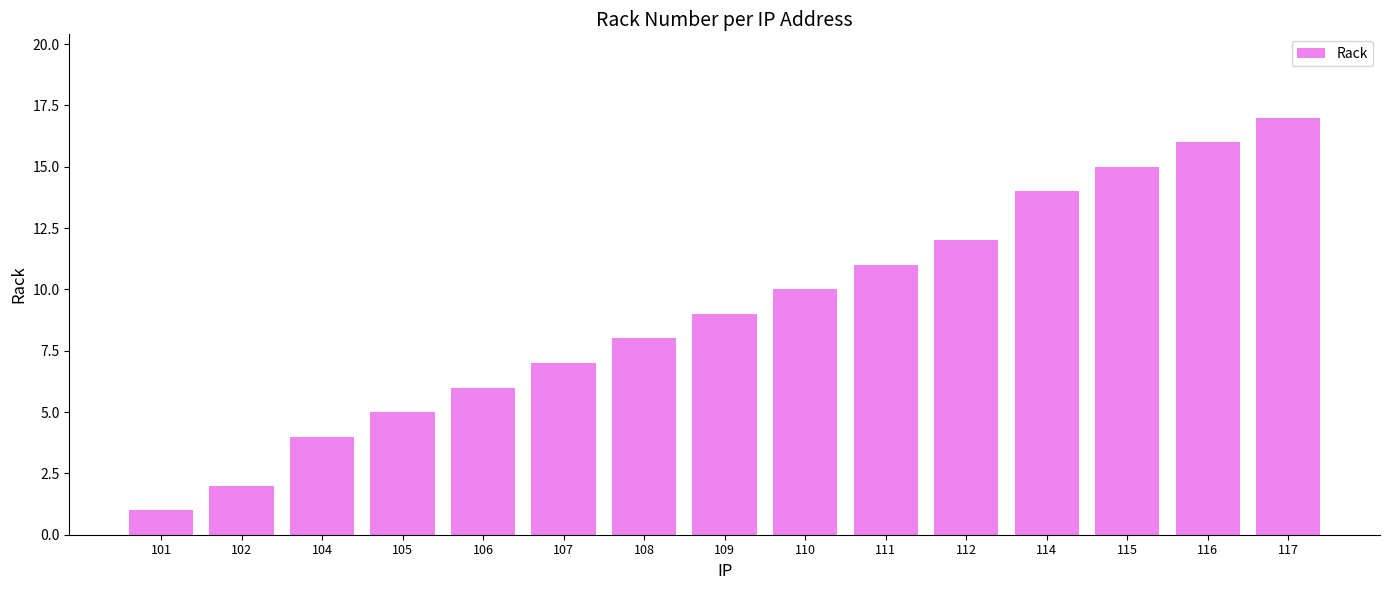

What is the maximum value shown in the chart?

17